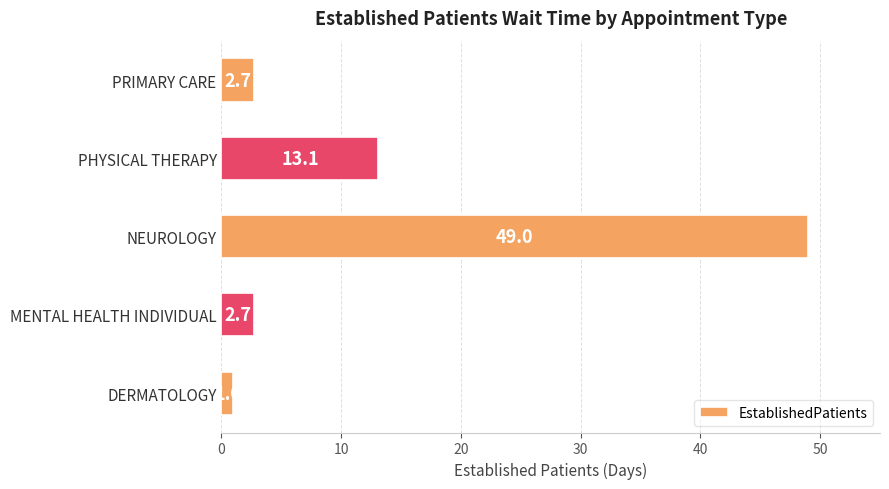

Reading top to bottom, transcribe all the data shown in this chart.

2.7	13.1	49.0	2.7	1.0